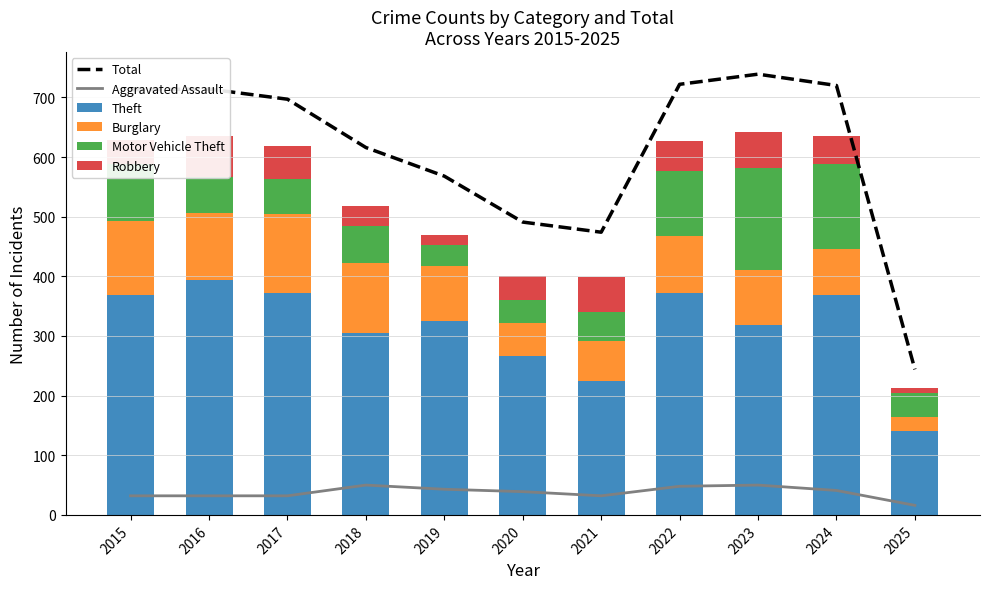

Reading left to right, what are all the values shown in this chart?

Total: 2015=713	2016=714	2017=697	2018=616	2019=568	2020=491	2021=474	2022=722	2023=739	2024=720	2025=244
Aggravated Assault: 2015=32	2016=32	2017=32	2018=50	2019=43	2020=39	2021=32	2022=48	2023=50	2024=41	2025=16
Theft: 2015=369	2016=394	2017=372	2018=305	2019=325	2020=266	2021=224	2022=372	2023=319	2024=369	2025=140
Burglary: 2015=123	2016=113	2017=133	2018=117	2019=92	2020=55	2021=67	2022=95	2023=91	2024=77	2025=24
Motor Vehicle Theft: 2015=96	2016=59	2017=59	2018=63	2019=35	2020=40	2021=49	2022=110	2023=171	2024=143	2025=41
Robbery: 2015=41	2016=69	2017=55	2018=33	2019=17	2020=40	2021=59	2022=50	2023=61	2024=47	2025=8